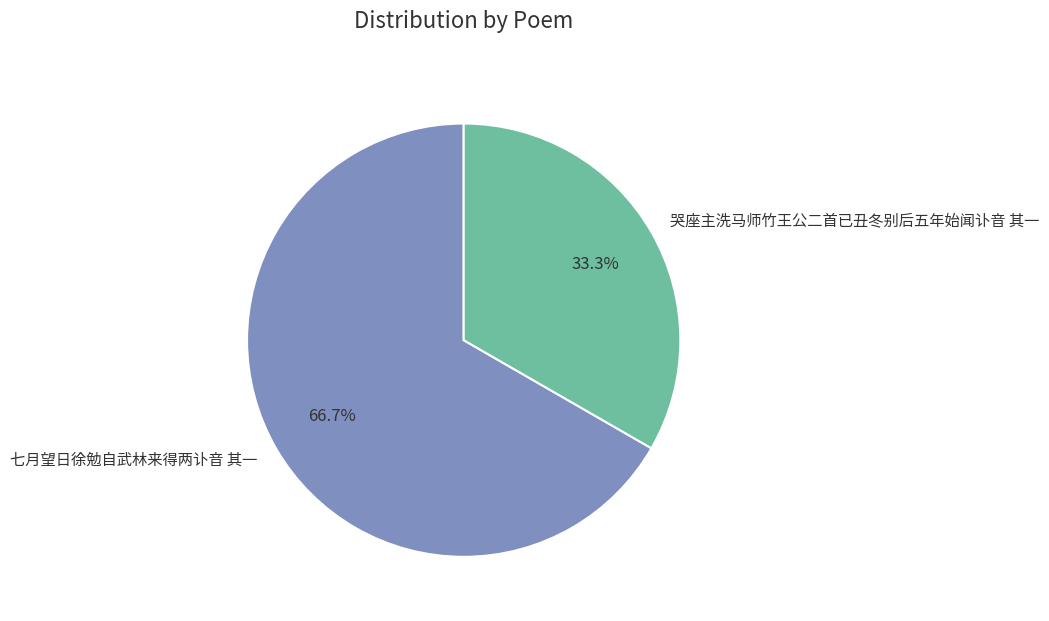

To the nearest percent, what is the average slice percentage?

50%